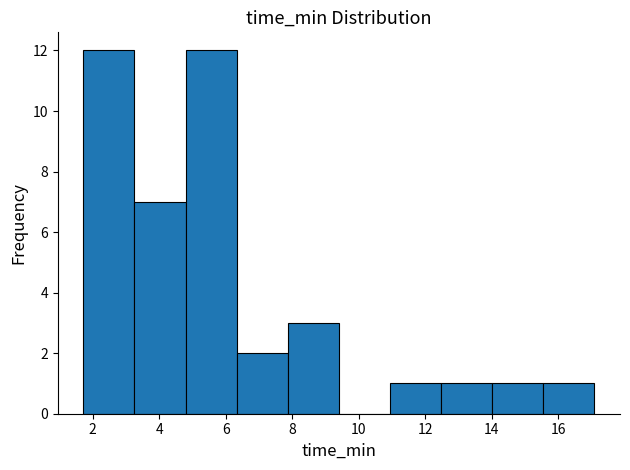

How tall is the bar that spans 1.8 to 3.2 on the x-axis? Neither the bar edges nor the heights are printed on the chart, so give them approximately, as read against the axes.

12